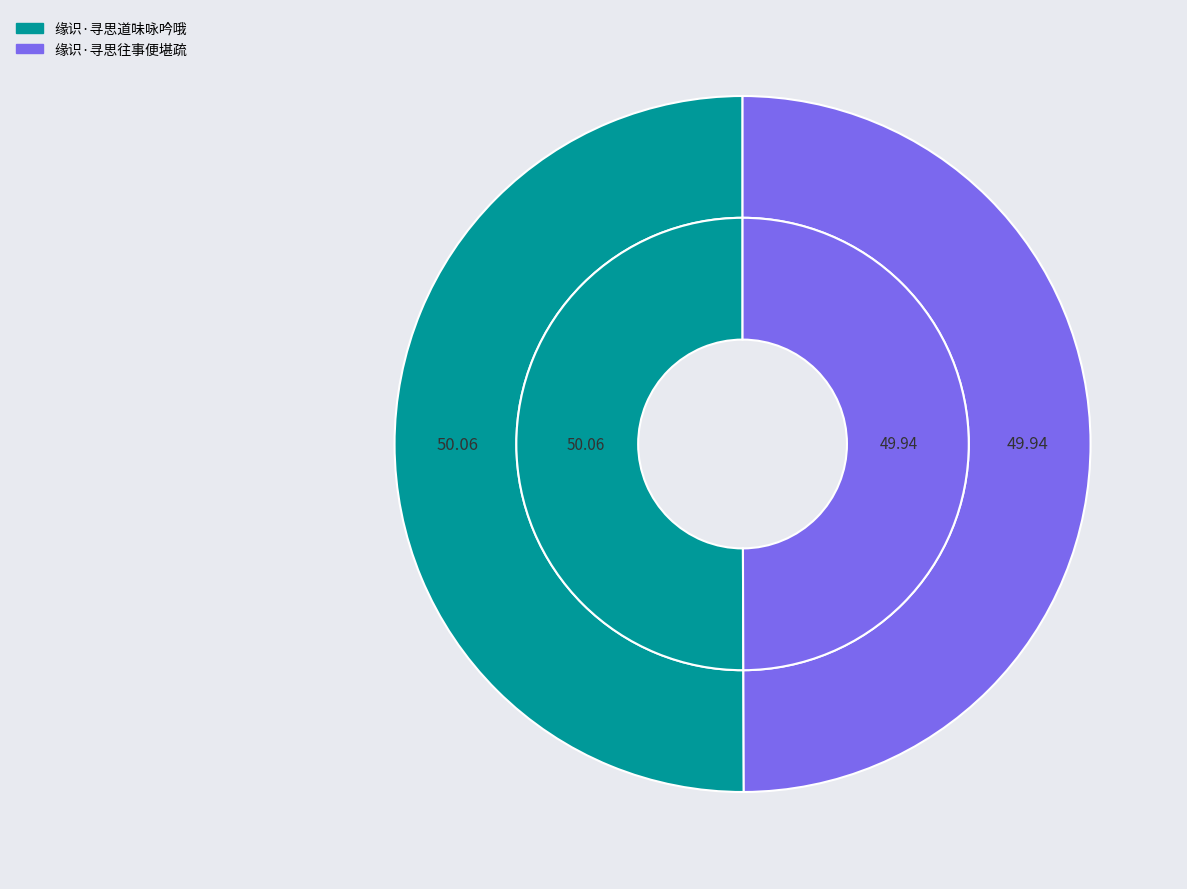

To the nearest percent, what is the combined percentage of 缘识·寻思道味咏吟哦 and 缘识·寻思往事便堪疏?

100%